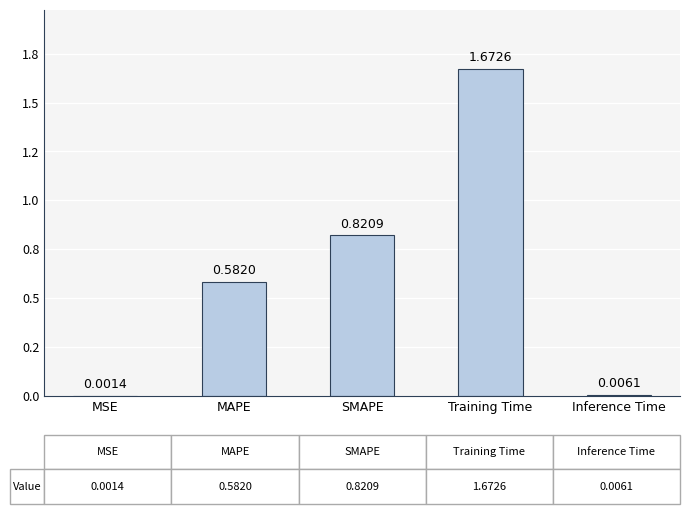

Which category has the lowest value across all series?

MSE